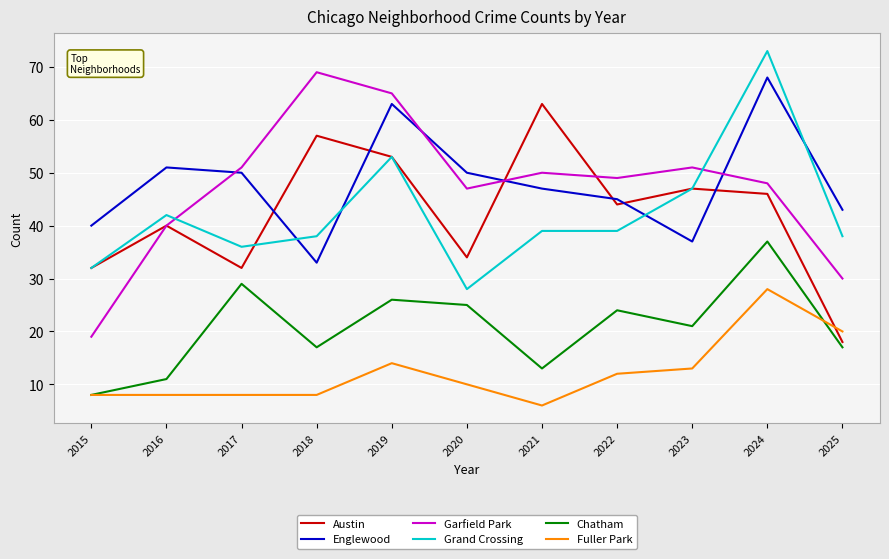

True or false: Fuller Park has more than 0 points higher than both neighbors.

True